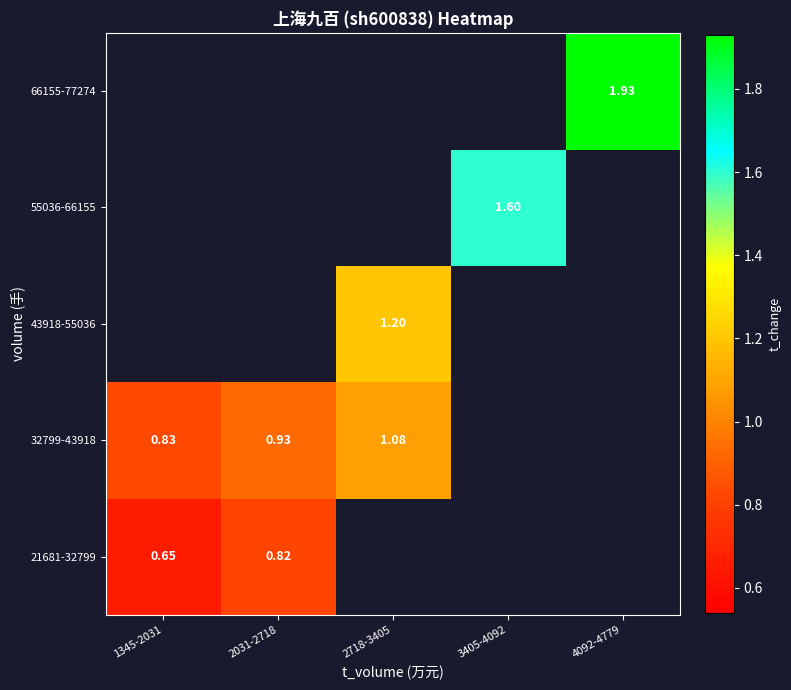

Which series has the widest spread of values?

32799-43918